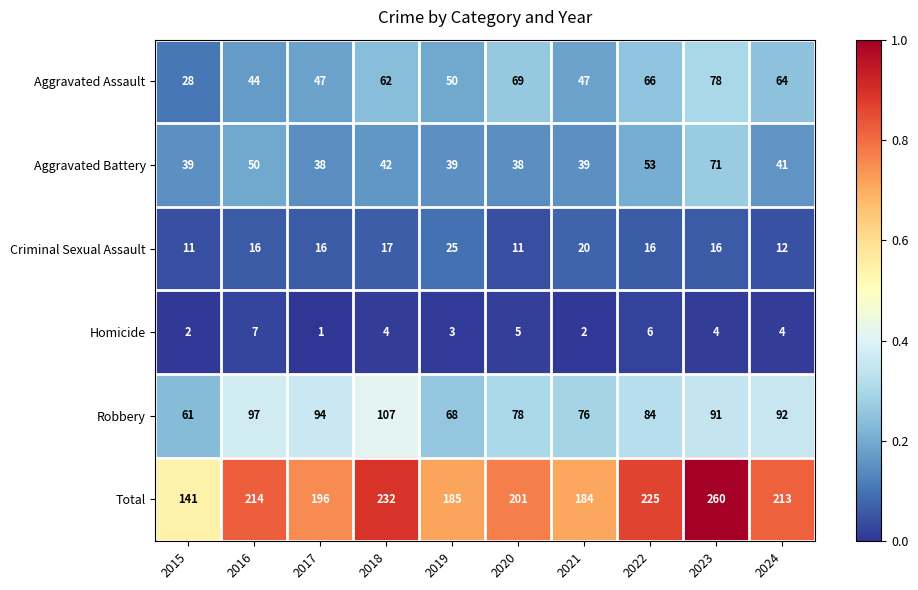

Count the number of data series in this chart.

6